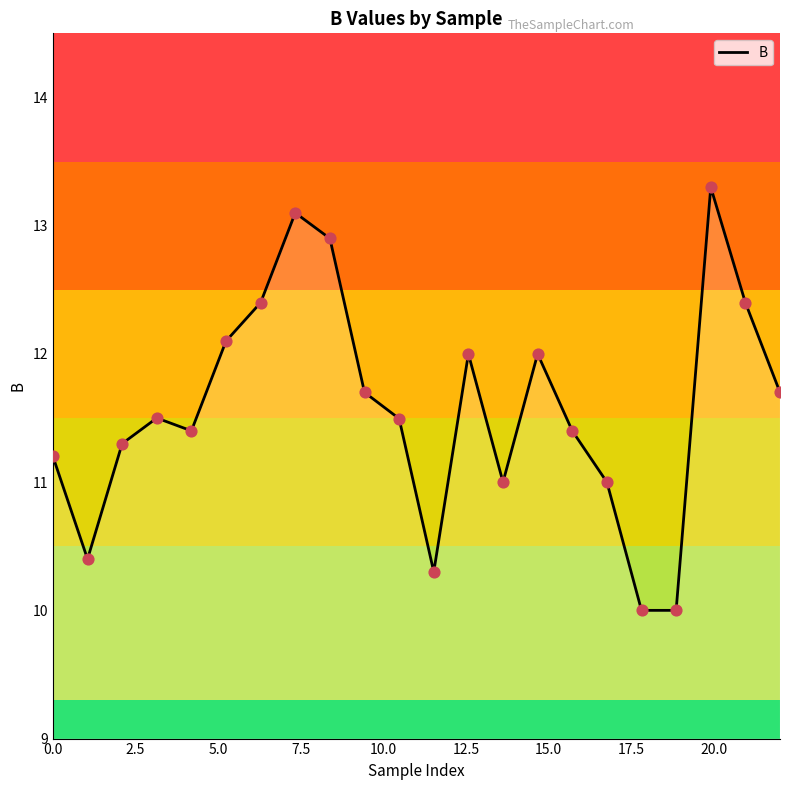

What is the greatest value displayed?

13.3